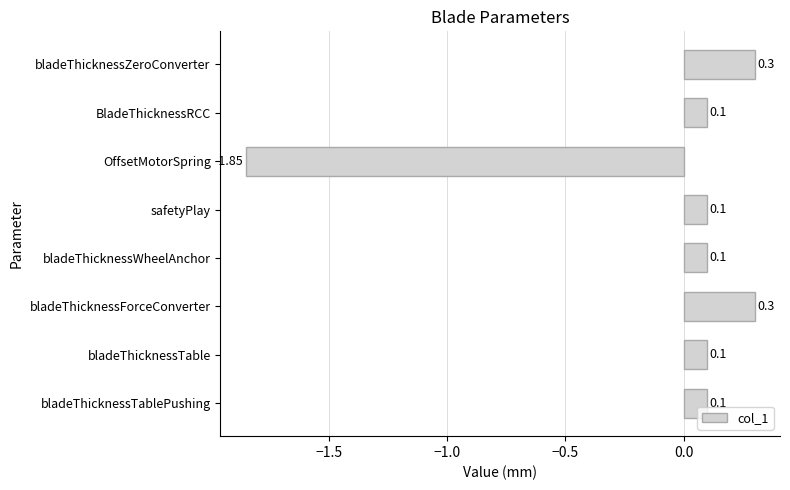

How many data points are less than 0?

1